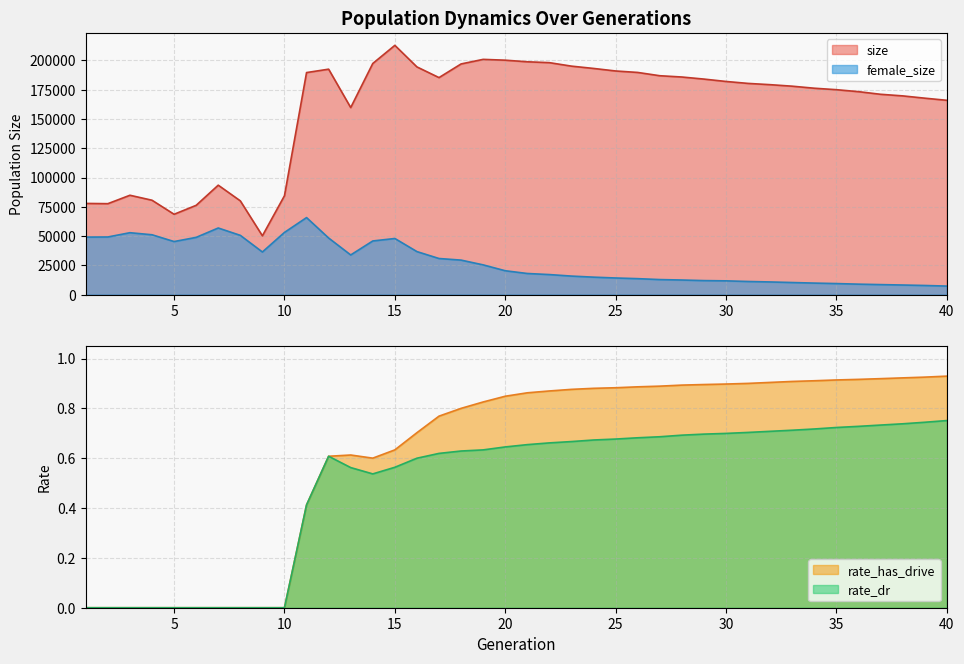

The value of female_size at 36 is 8882.0. True or false?

True